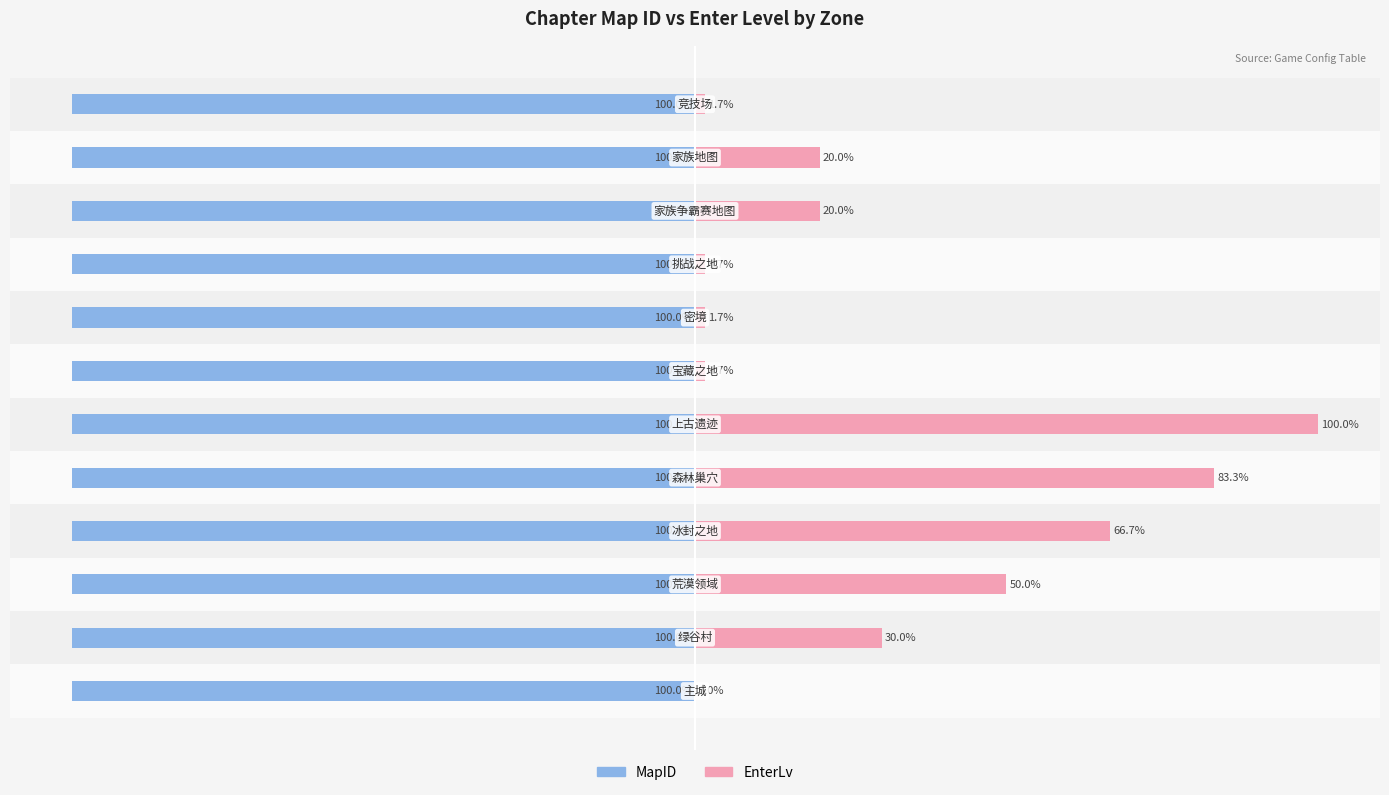

How many data points in EnterLv are less than 20?

5